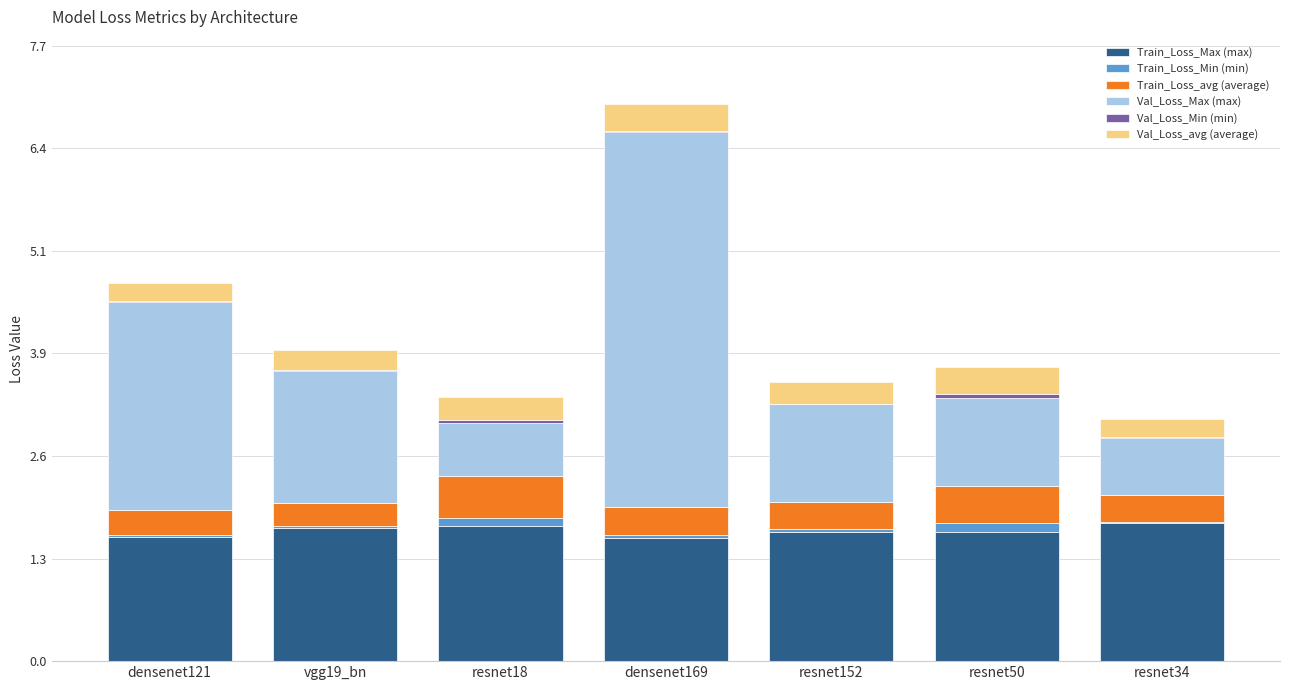

At which category is the sum across all series the highest?

densenet169